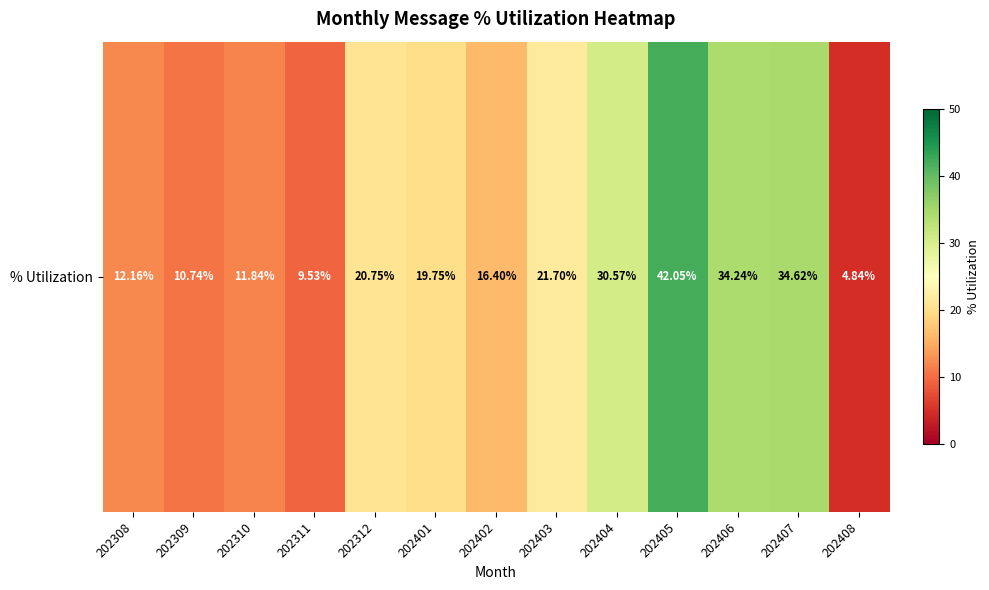

Count the number of categories in the chart.

13